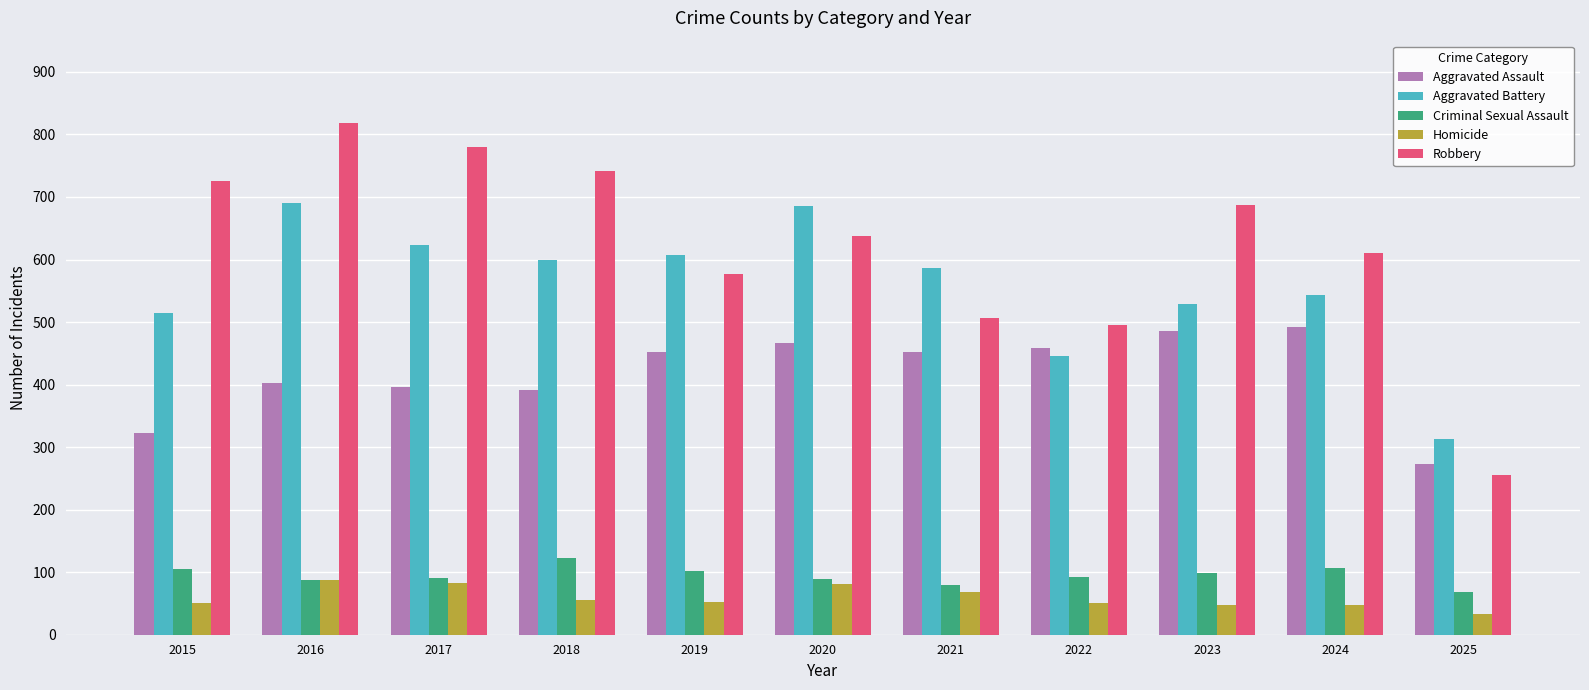

What is the average value of the Aggravated Battery series?

558